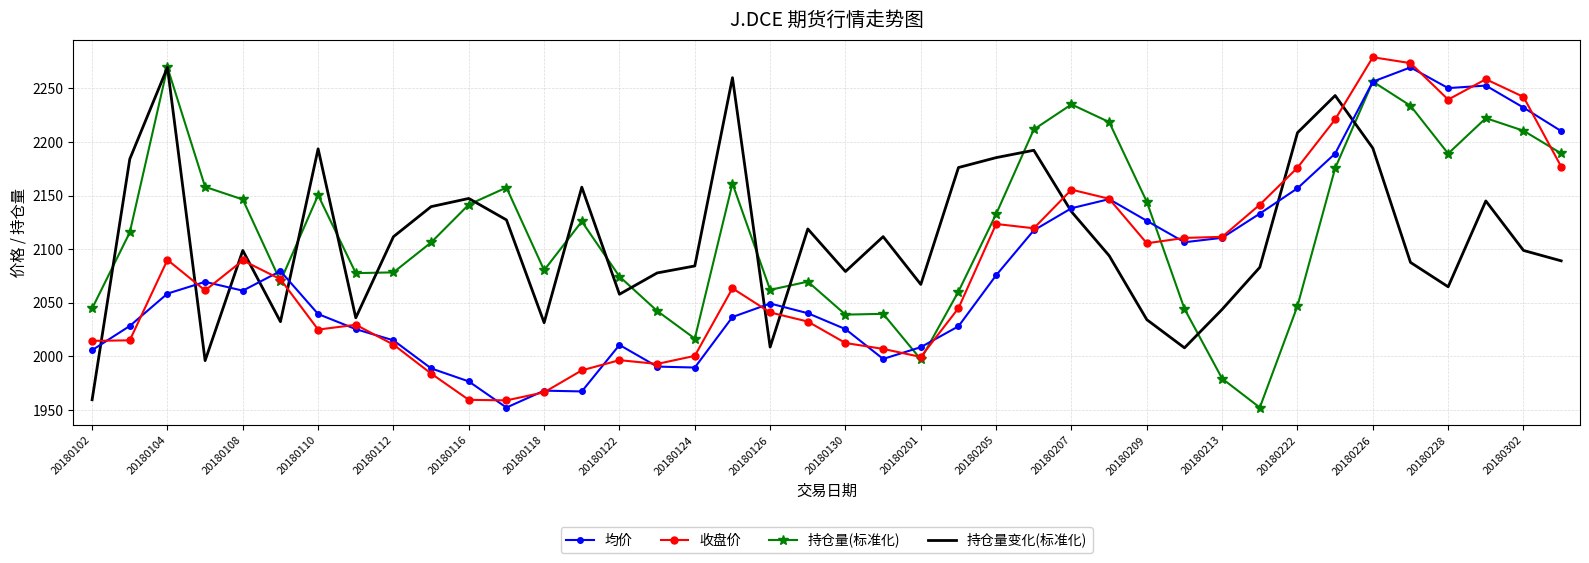

What is the lowest value of the 均价 series?

1952.3